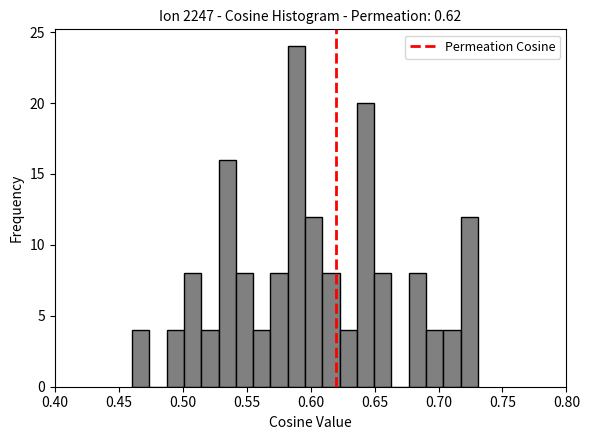

Around what value on the x-axis is the tallest bar? Give the approximate position of its centre, as read against the axis.

0.590